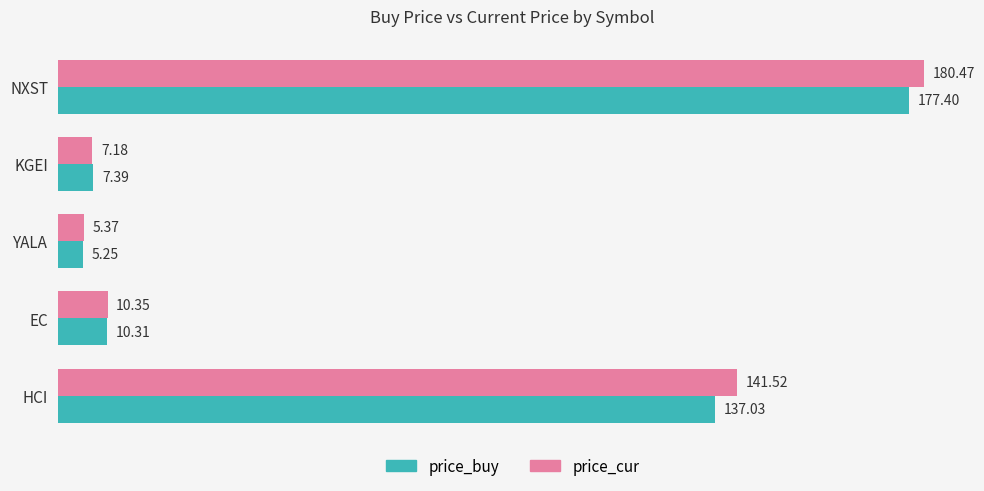

Is the value of price_buy at KGEI greater than the value of price_cur at NXST?

No